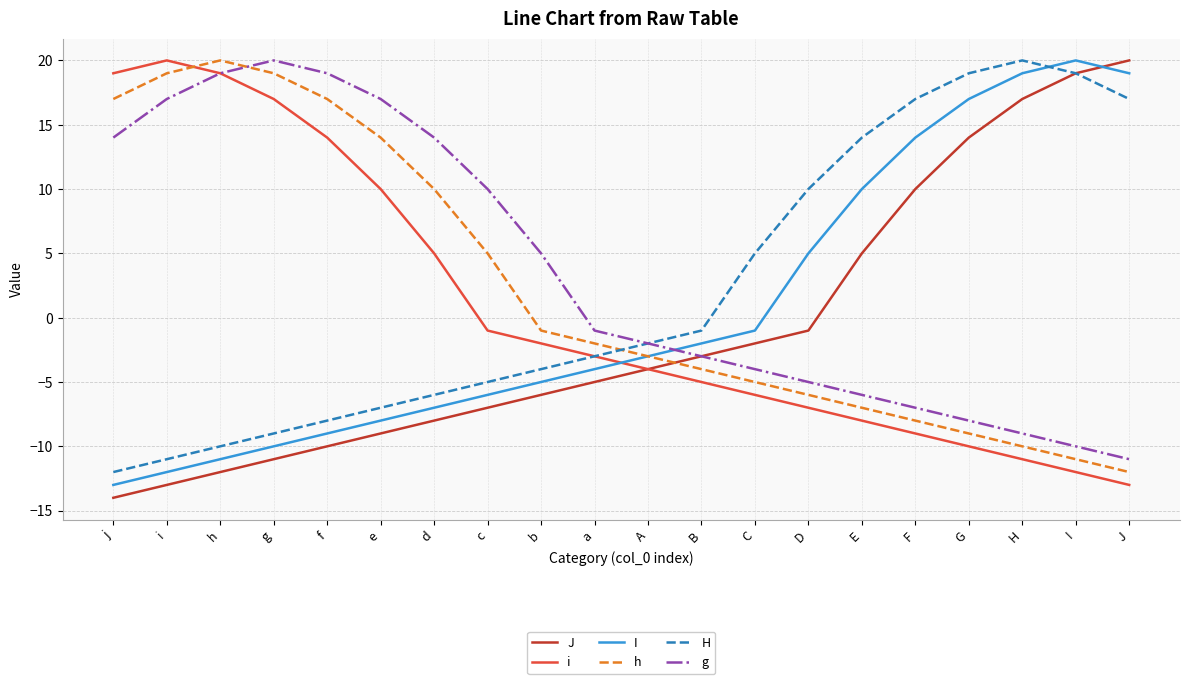

Reading left to right, list all the values displayed in this chart.

J: j=-14	i=-13	h=-12	g=-11	f=-10	e=-9	d=-8	c=-7	b=-6	a=-5	A=-4	B=-3	C=-2	D=-1	E=5	F=10	G=14	H=17	I=19	J=20
i: j=19	i=20	h=19	g=17	f=14	e=10	d=5	c=-1	b=-2	a=-3	A=-4	B=-5	C=-6	D=-7	E=-8	F=-9	G=-10	H=-11	I=-12	J=-13
I: j=-13	i=-12	h=-11	g=-10	f=-9	e=-8	d=-7	c=-6	b=-5	a=-4	A=-3	B=-2	C=-1	D=5	E=10	F=14	G=17	H=19	I=20	J=19
h: j=17	i=19	h=20	g=19	f=17	e=14	d=10	c=5	b=-1	a=-2	A=-3	B=-4	C=-5	D=-6	E=-7	F=-8	G=-9	H=-10	I=-11	J=-12
H: j=-12	i=-11	h=-10	g=-9	f=-8	e=-7	d=-6	c=-5	b=-4	a=-3	A=-2	B=-1	C=5	D=10	E=14	F=17	G=19	H=20	I=19	J=17
g: j=14	i=17	h=19	g=20	f=19	e=17	d=14	c=10	b=5	a=-1	A=-2	B=-3	C=-4	D=-5	E=-6	F=-7	G=-8	H=-9	I=-10	J=-11